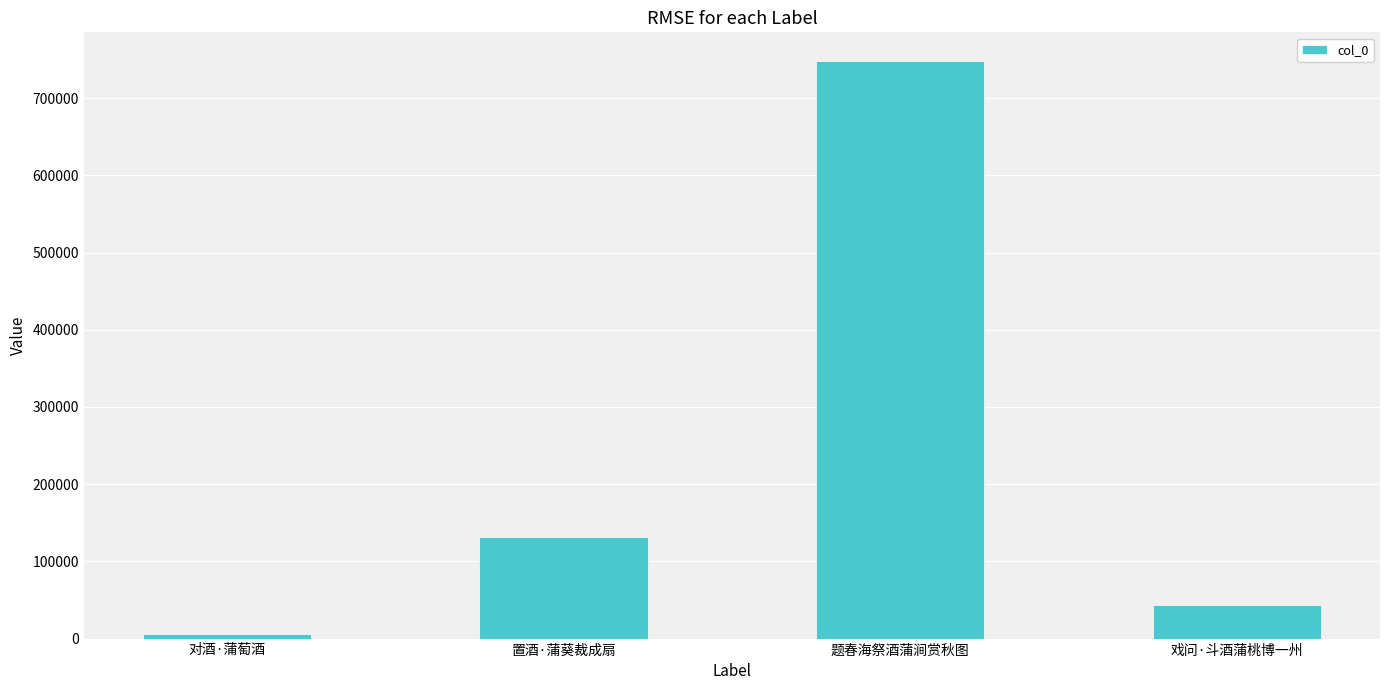

Reading right to left, transcribe all the data shown in this chart.

戏问·斗酒蒲桃博一州=44103	题春海祭酒蒲涧赏秋图=747850	置酒·蒲葵裁成扇=131527	对酒·蒲萄酒=5541